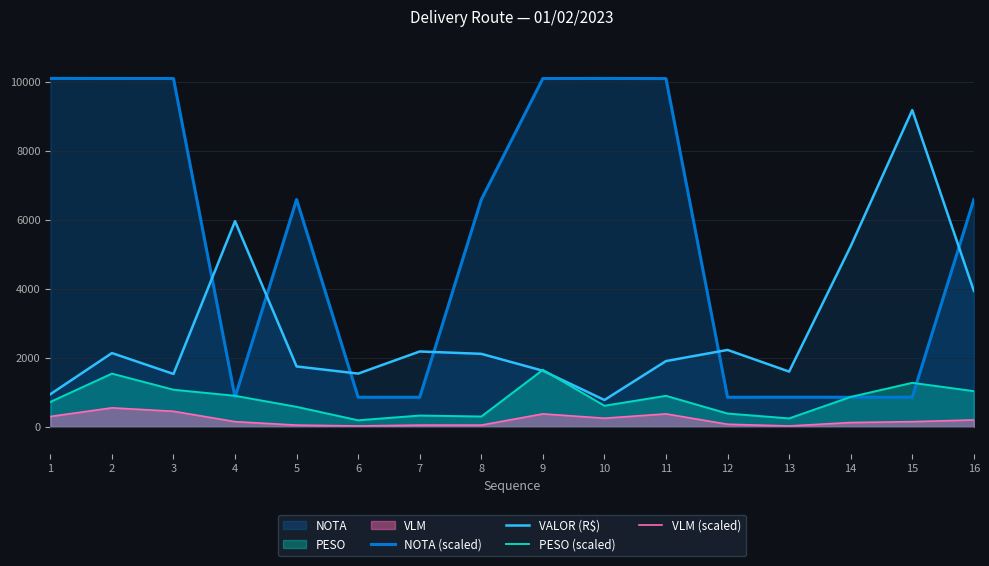

What is the minimum value for VALOR (R$)?

777.6